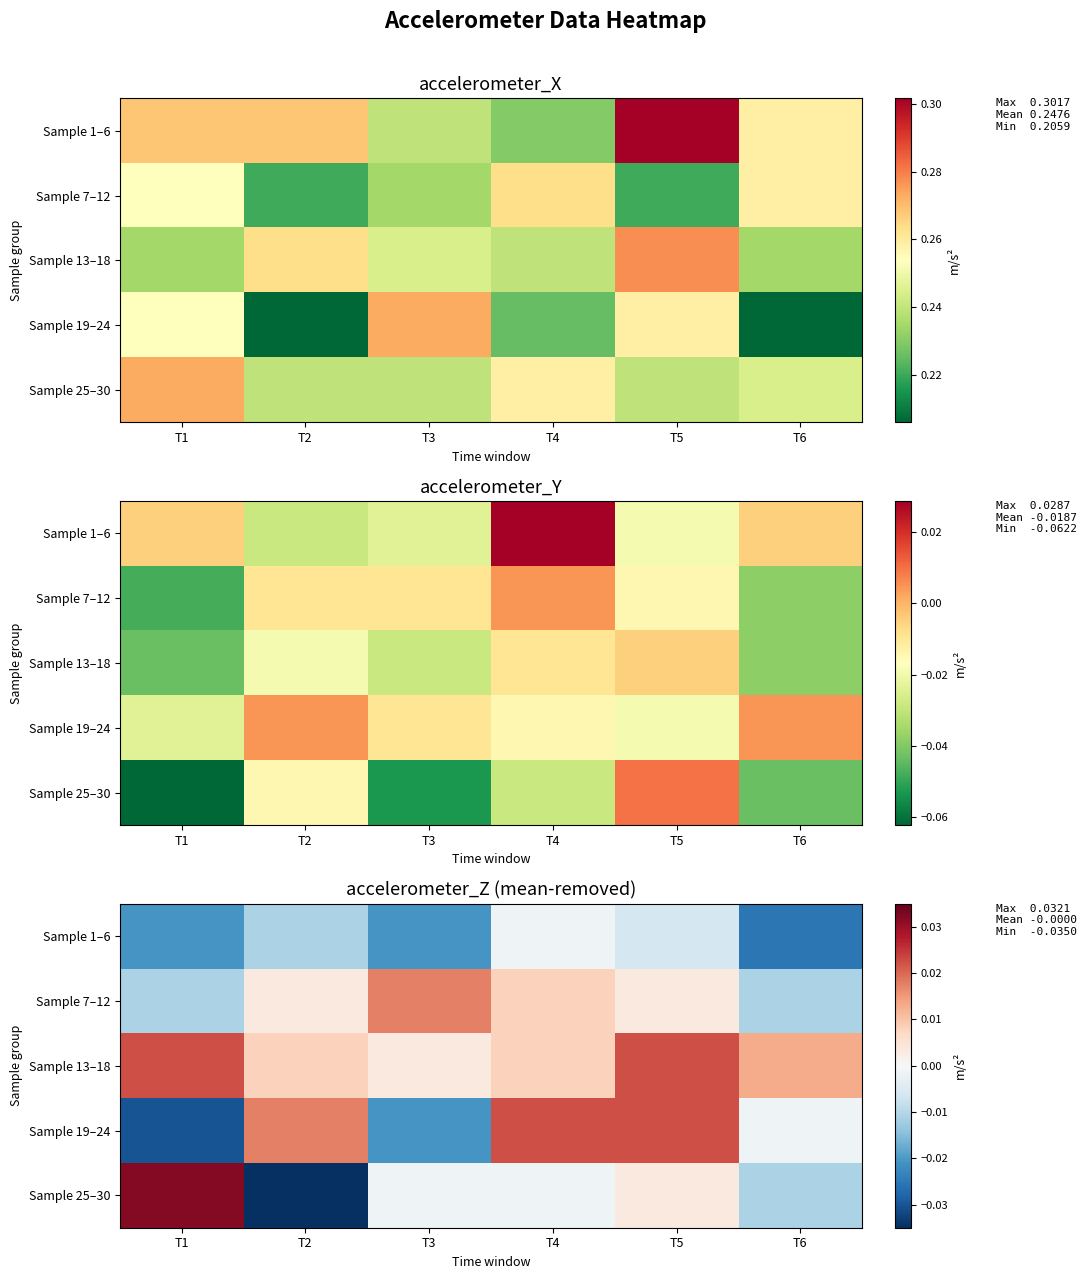

Is the value of Sample 19–24 at T1 greater than the value of Sample 1–6 at T3?

No